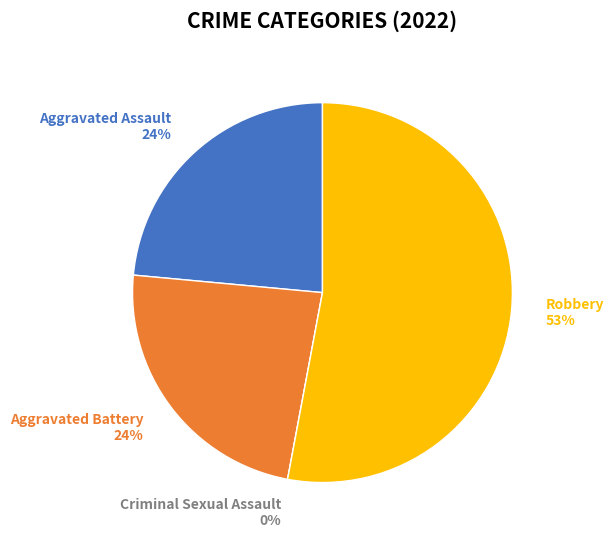

The Criminal Sexual Assault slice represents 8% of the pie. True or false?

False